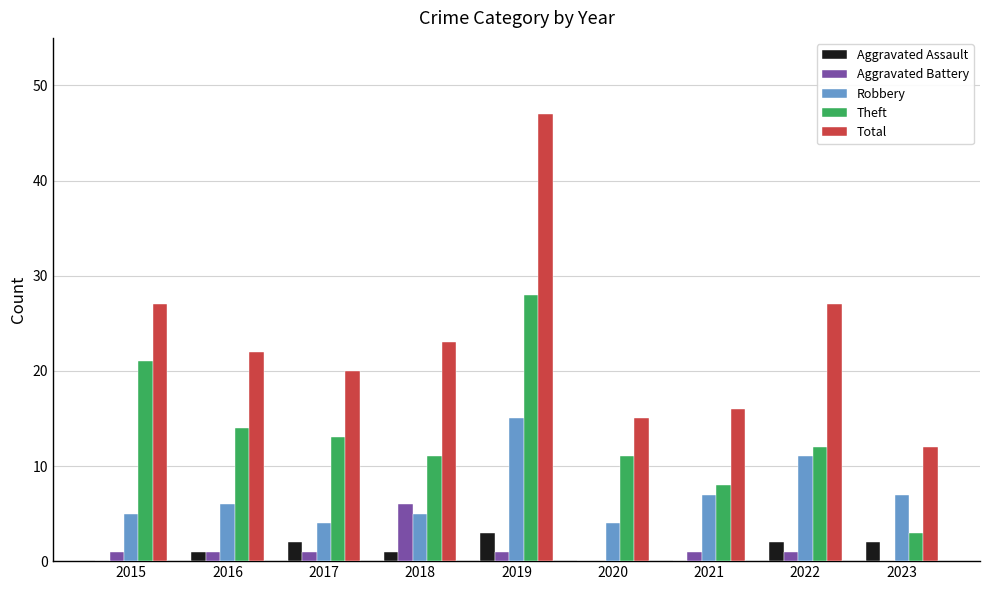

What is the sum of all Aggravated Battery values?

12